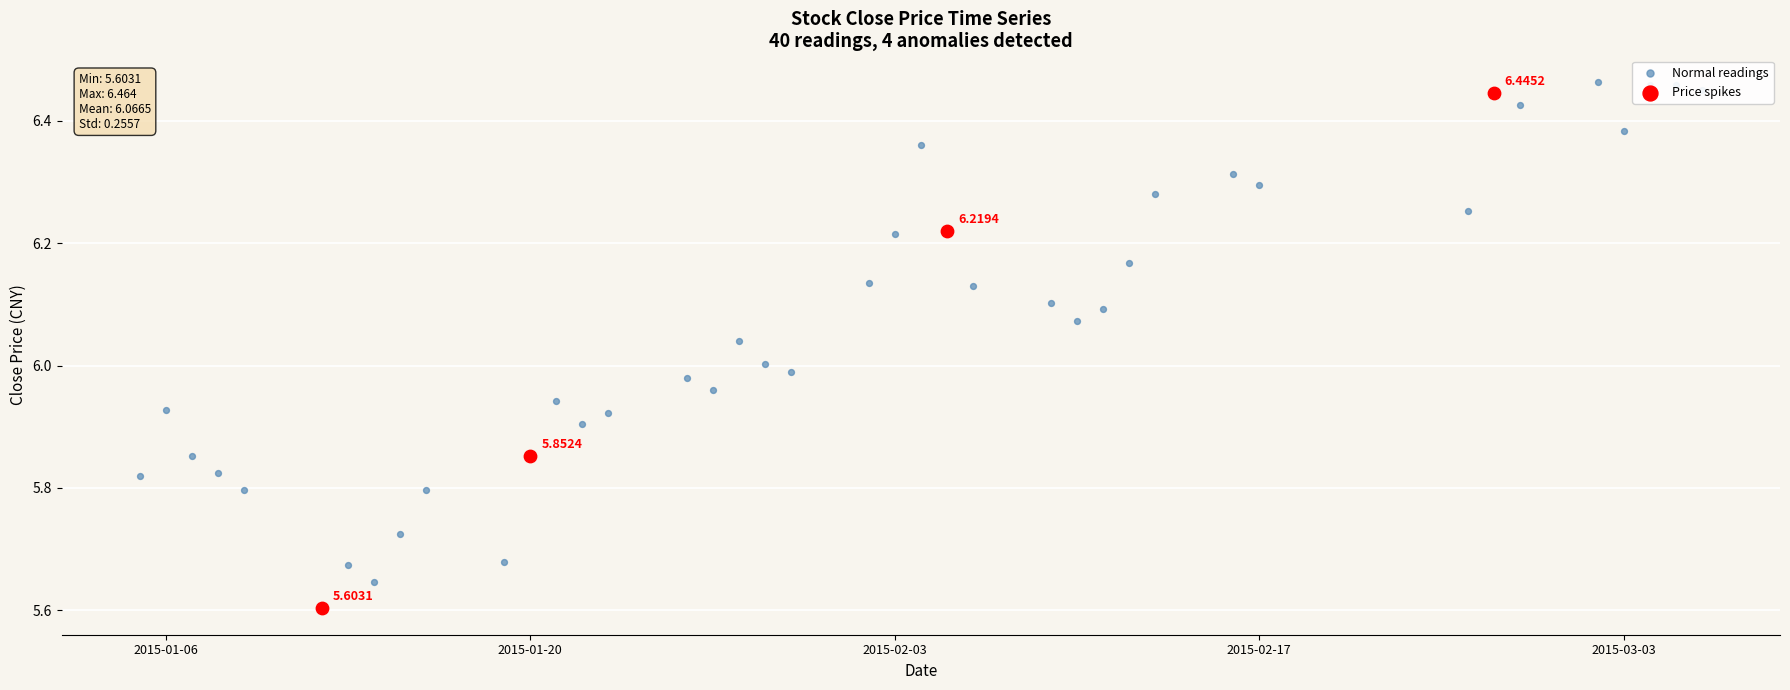

At which category is the sum across all series the highest?

39